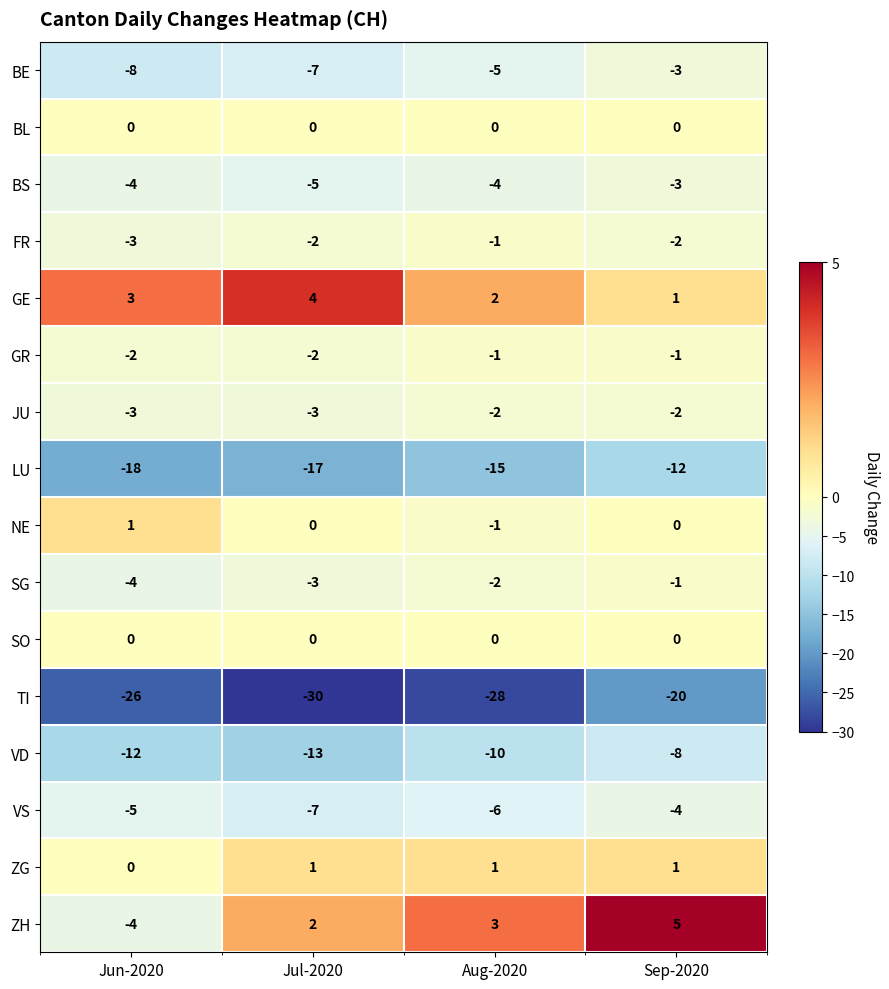

The JU series shows -2 at Sep-2020. True or false?

True